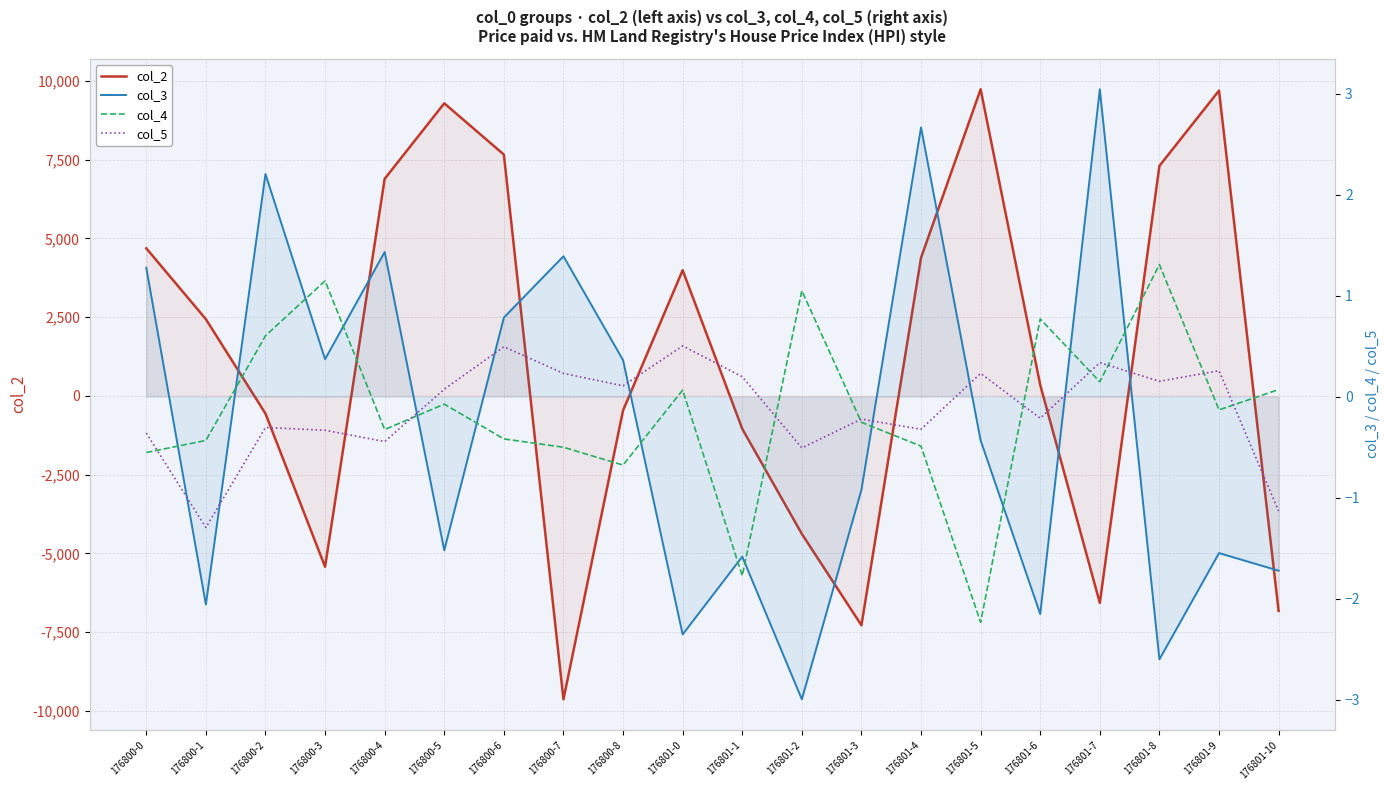

Where does the col_3 series first go above 0?

176800-0